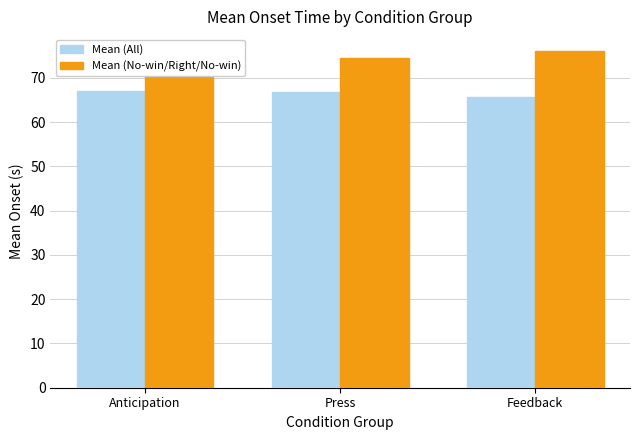

What is the difference between the maximum and minimum values in the Mean (No-win/Right/No-win) series?

4.7